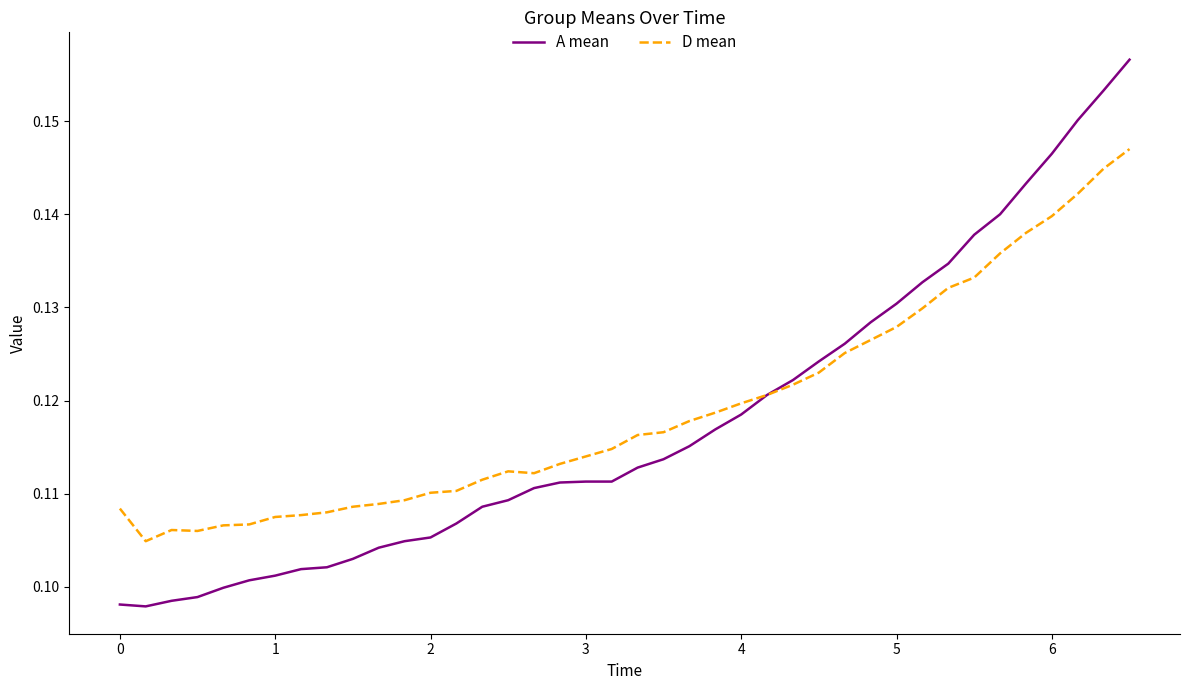

Which series has the largest range (max minus min)?

A mean